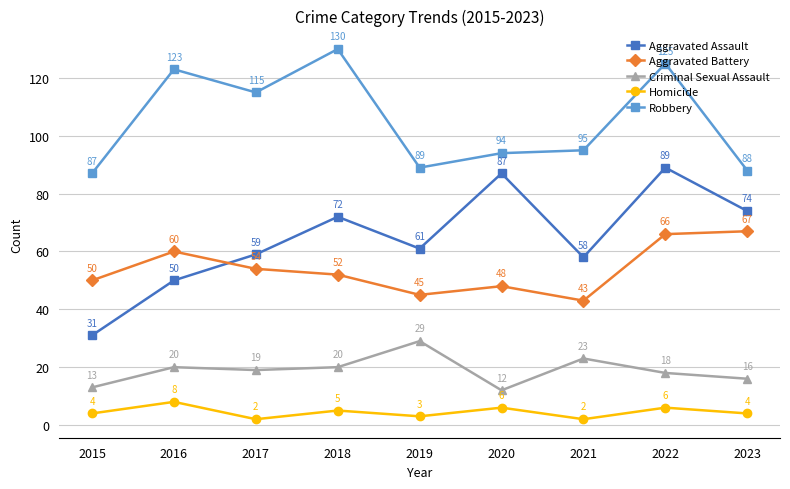

How many lines are shown in the chart?

5